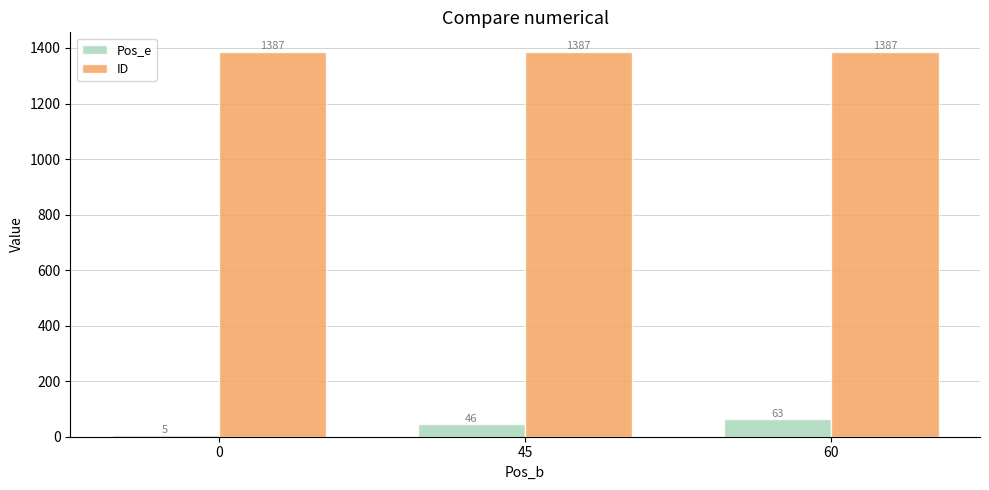

How many categories are shown in the chart?

3